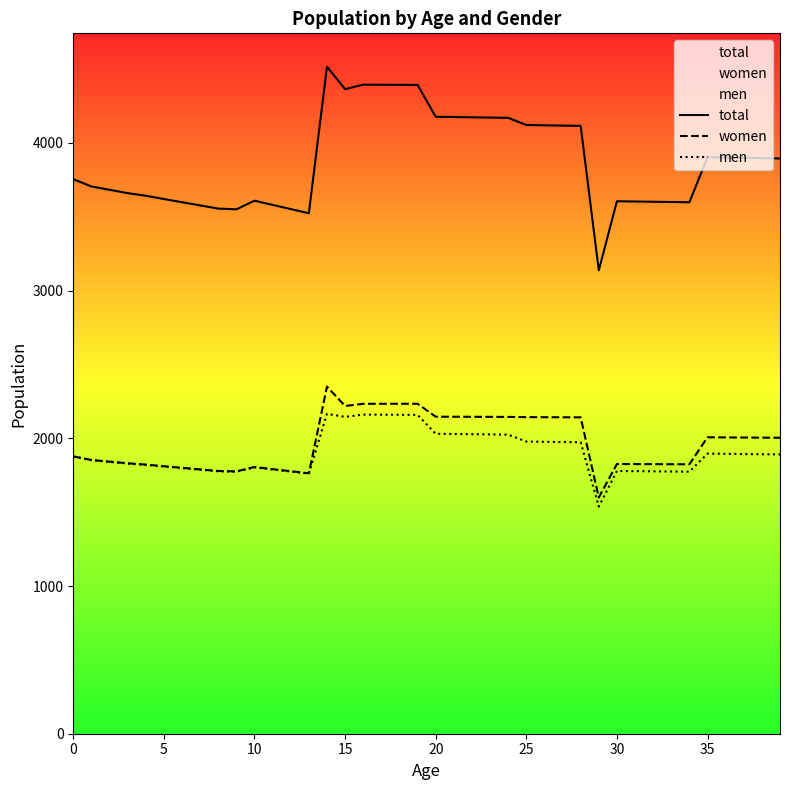

True or false: men and total intersect in this chart.

False